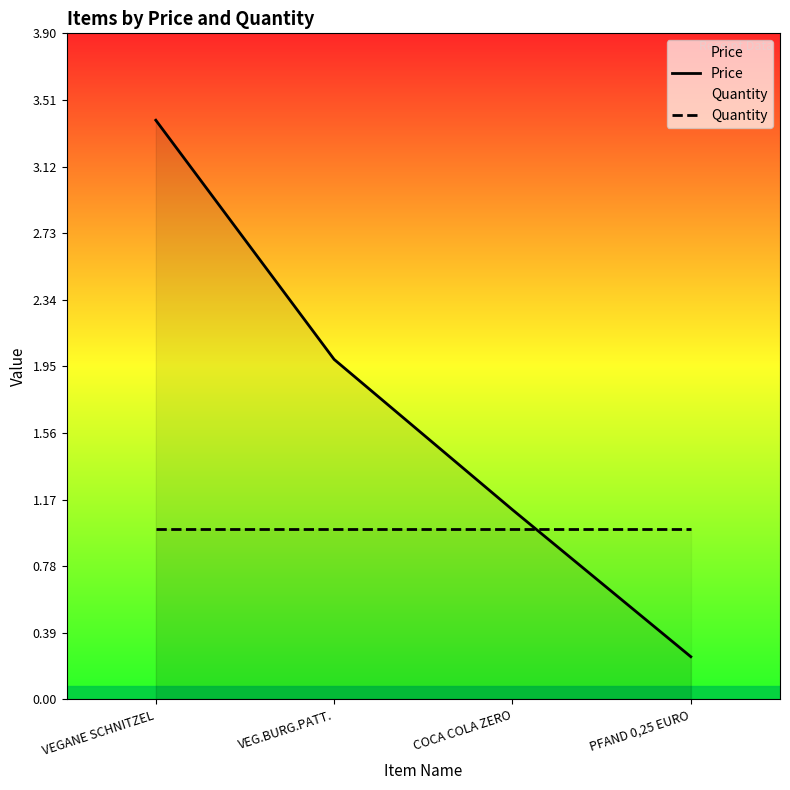

List the labels in order of Quantity value, largest first.

VEGANE SCHNITZEL, VEG.BURG.PATT., COCA COLA ZERO, PFAND 0,25 EURO